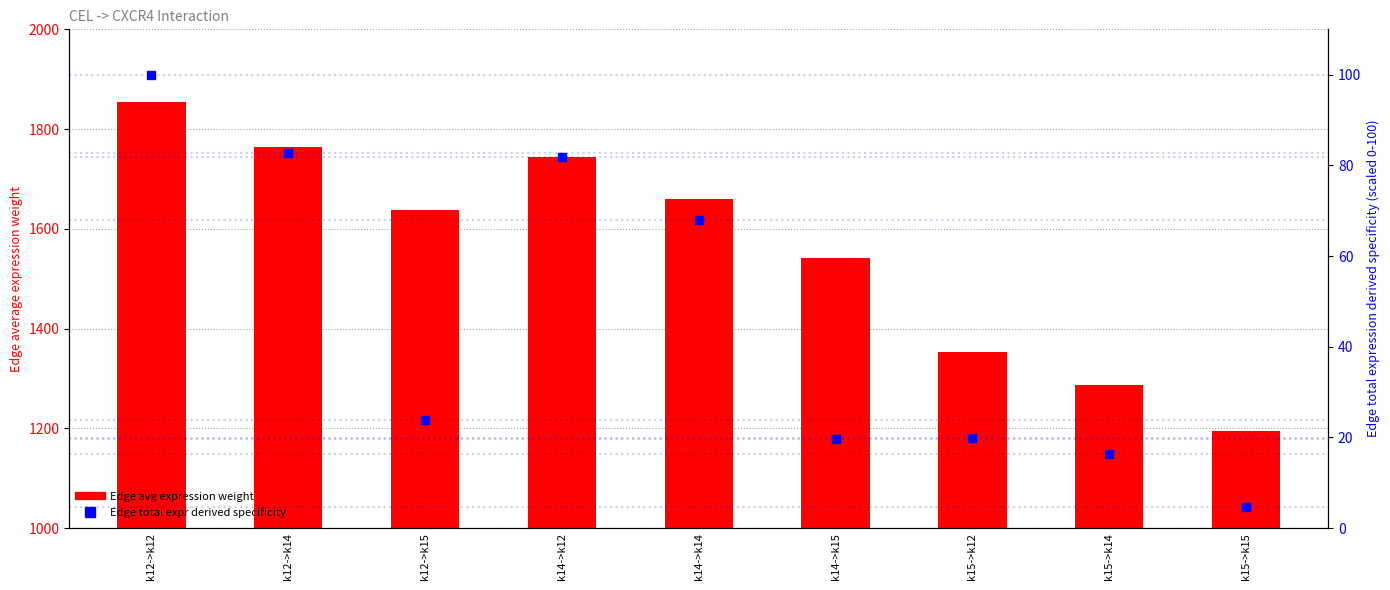

Which series has the largest total across all categories?

Edge avg expression weight